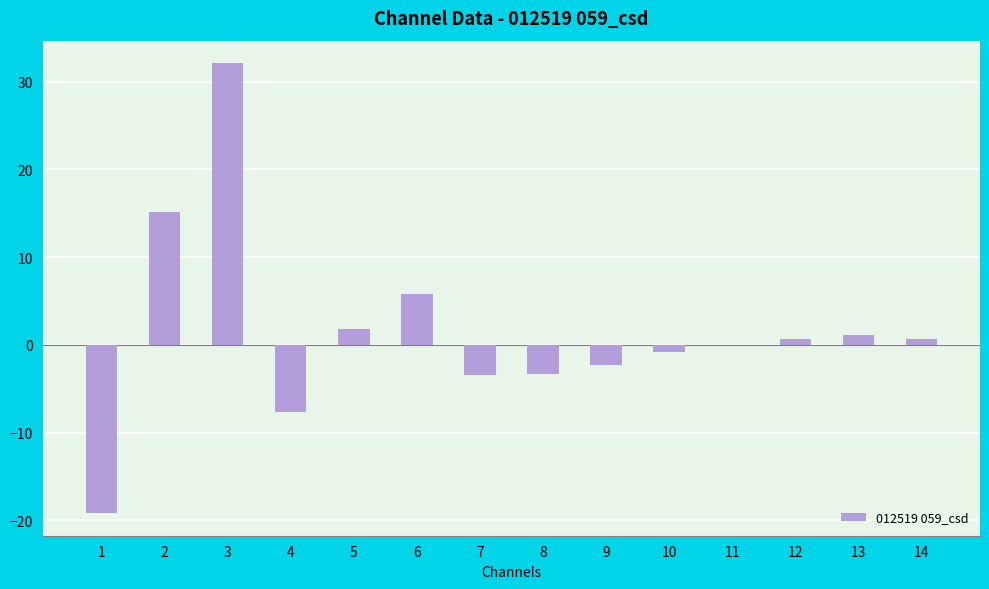

Where does the data first go above 0?

2